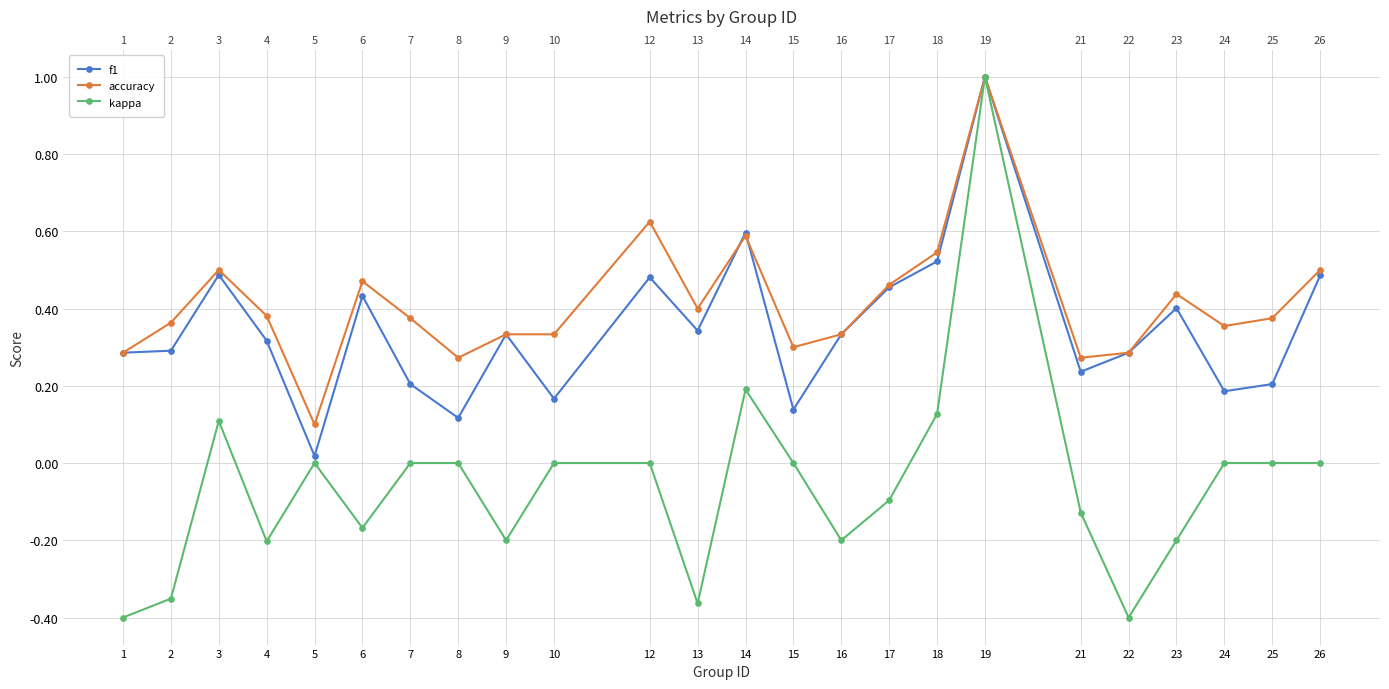

How many lines are shown in the chart?

3